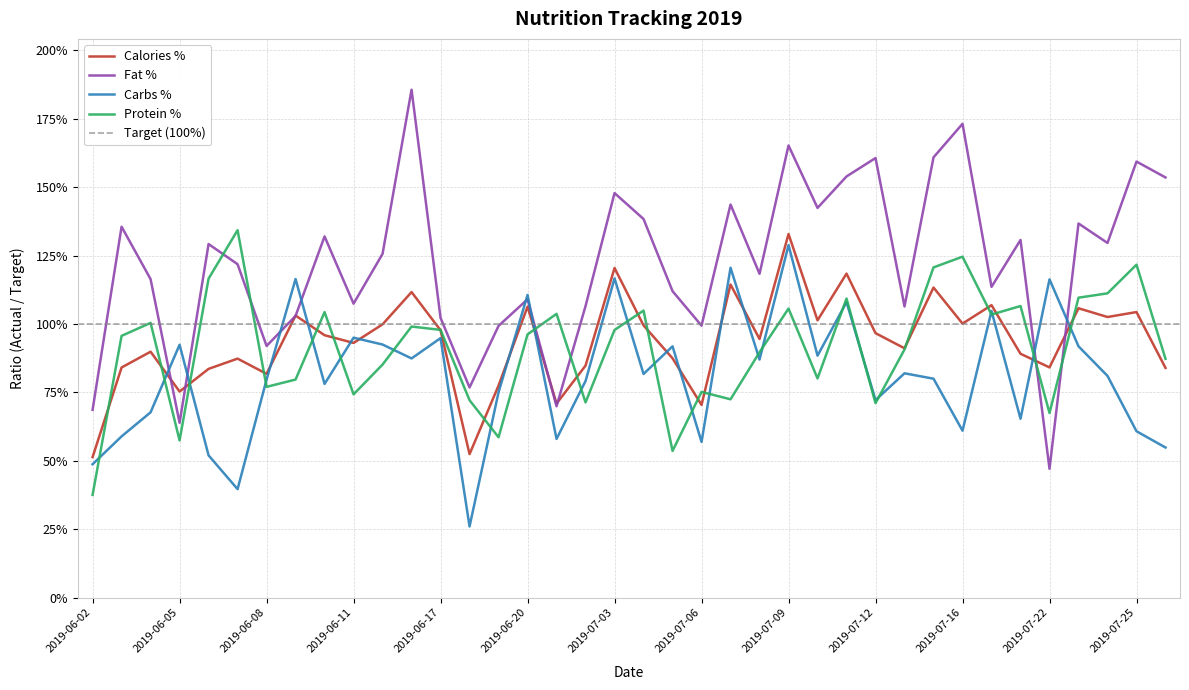

What is the greatest value displayed?

1.9